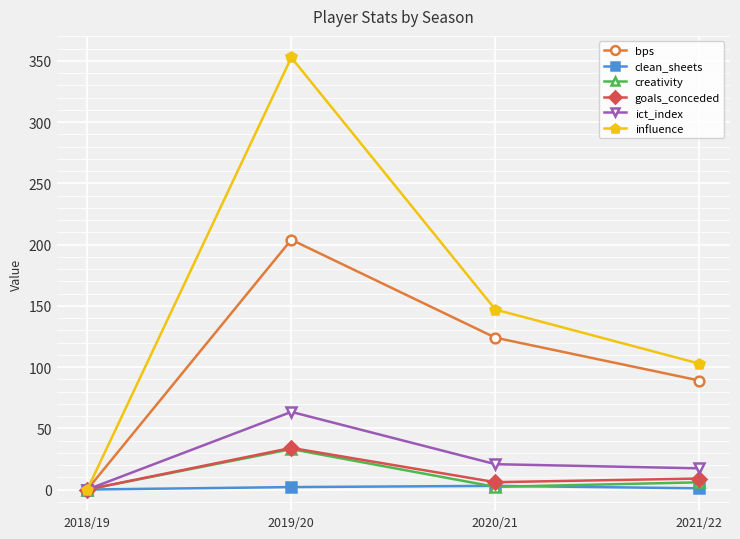

What is the maximum value shown in the chart?

352.8